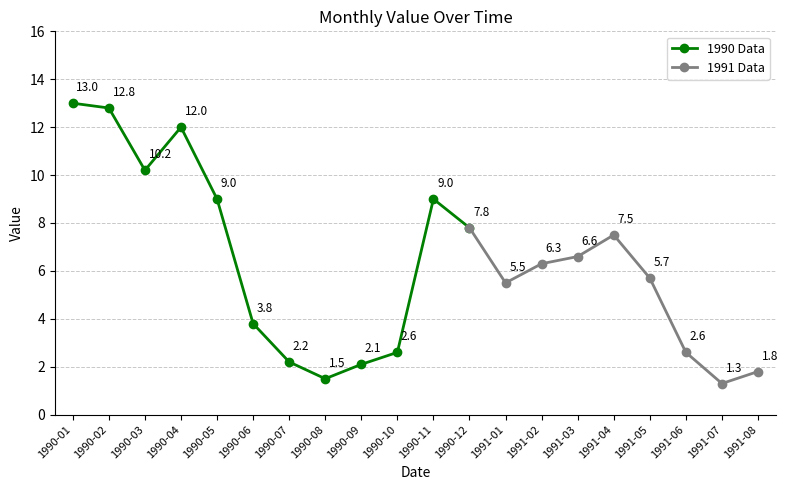

How many interior local valleys (lower than both neighbors) does the data have?

4